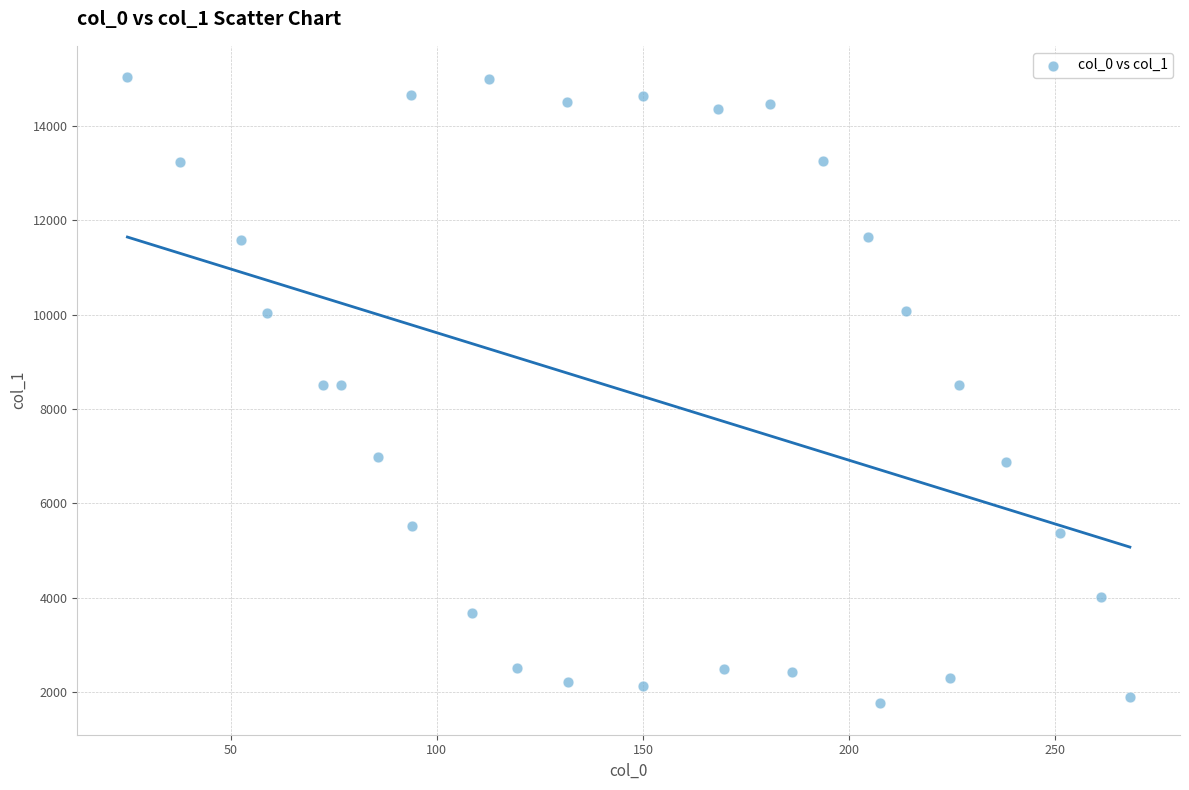

What is the range of X values (max minus min)?

243.1